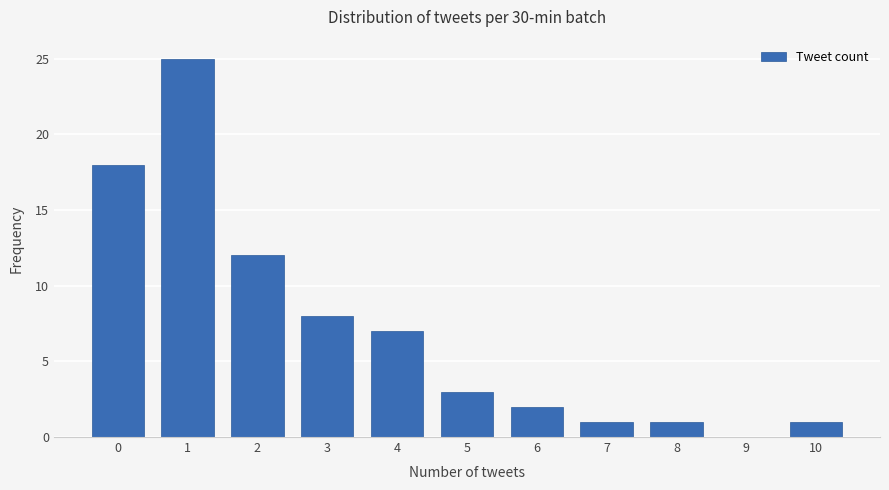

What is the greatest value displayed?

25